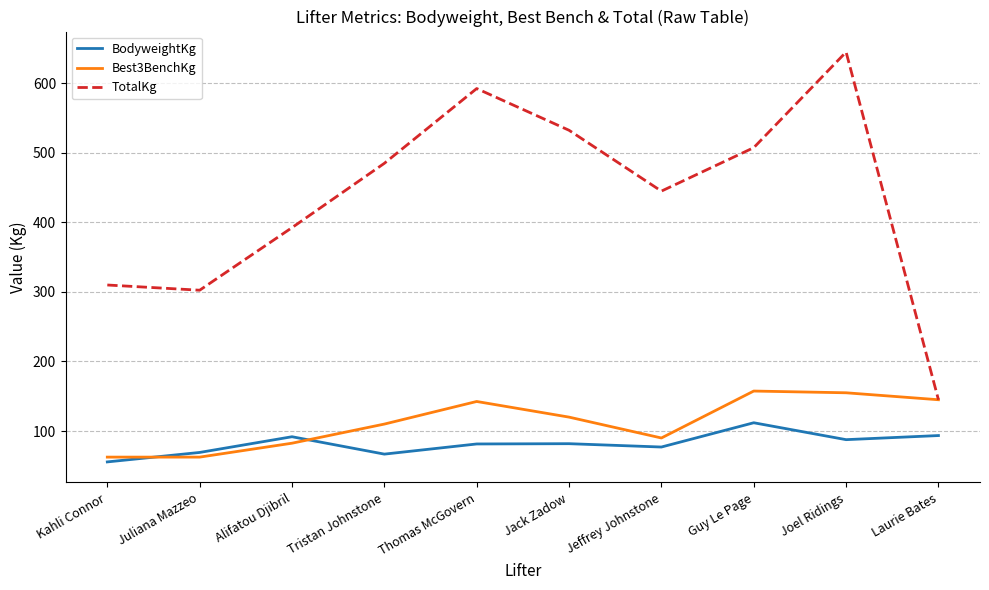

What is the spread (max minus min) of values at Juliana Mazzeo?

240.0